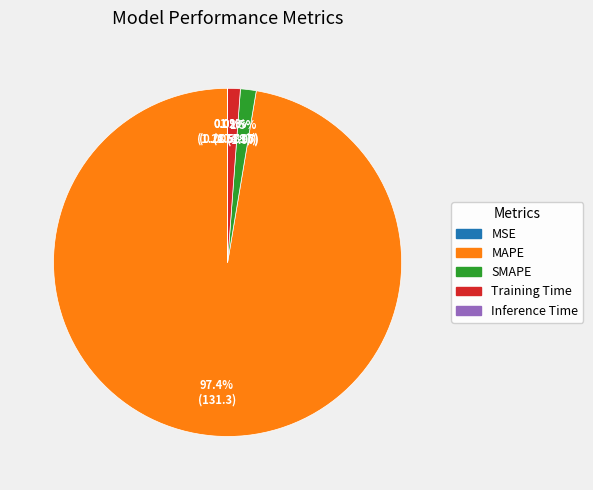

Combined, do SMAPE and MAPE account for over 50%?

Yes